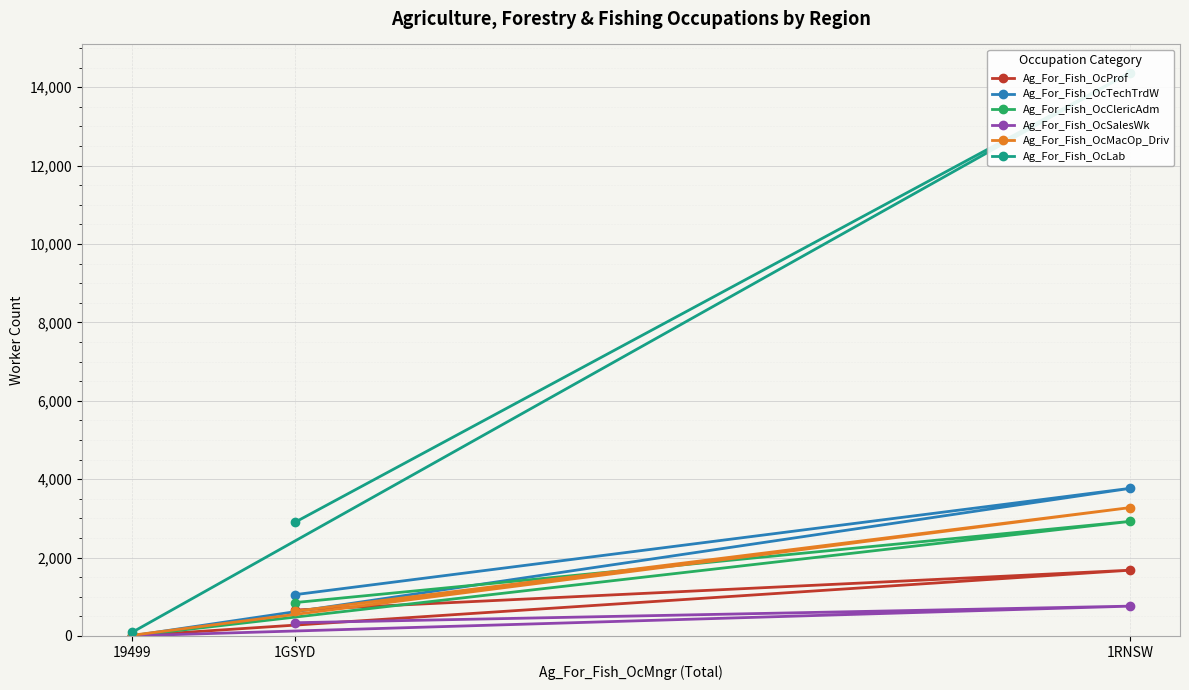

At how many categories does at least one series exceed 5654?

1